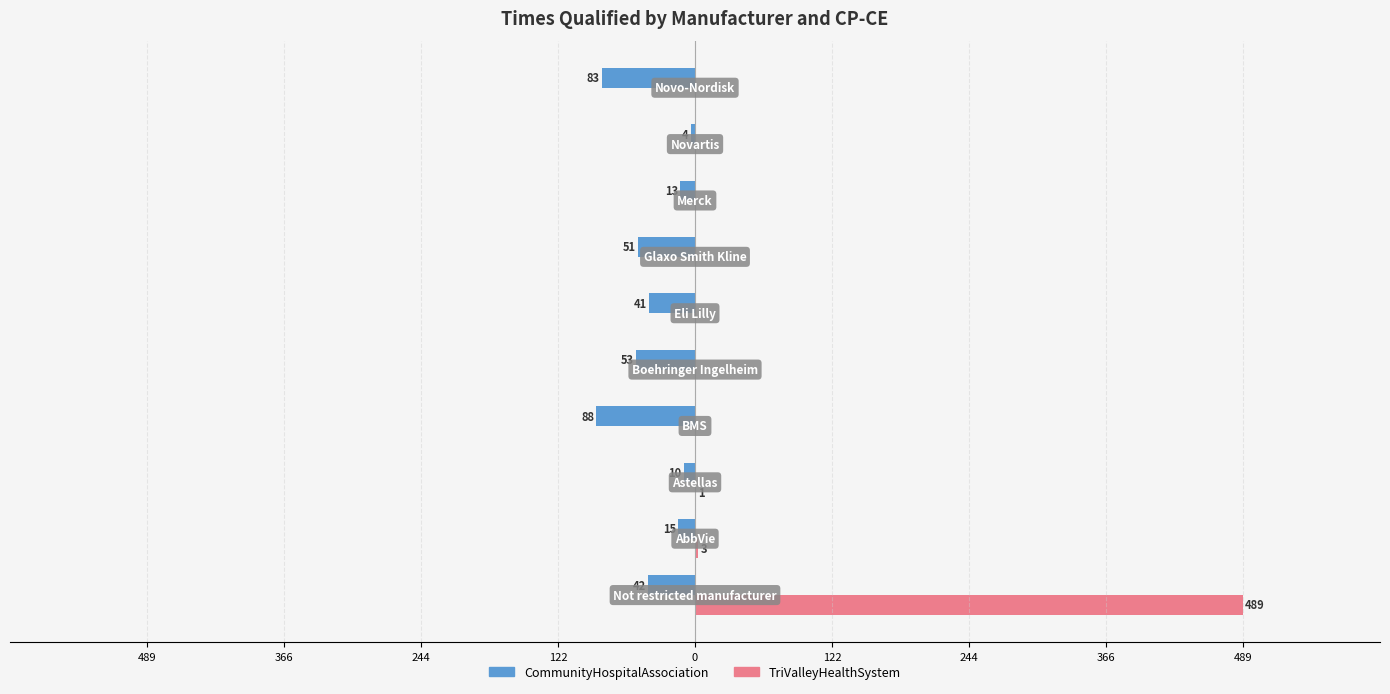

What are all the series names shown in the legend?

CommunityHospitalAssociation, TriValleyHealthSystem